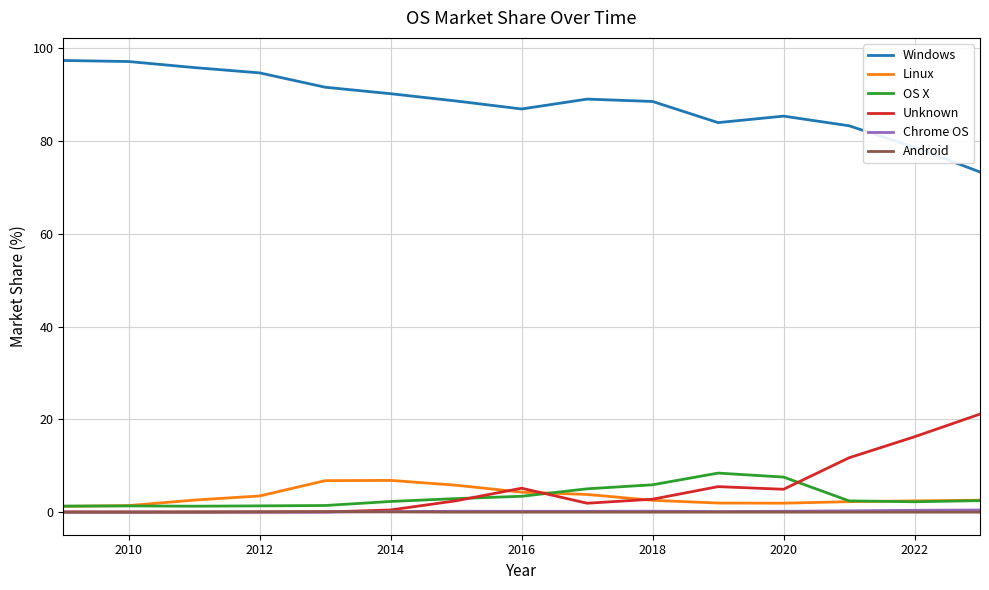

True or false: Unknown and Windows cross at least once.

False